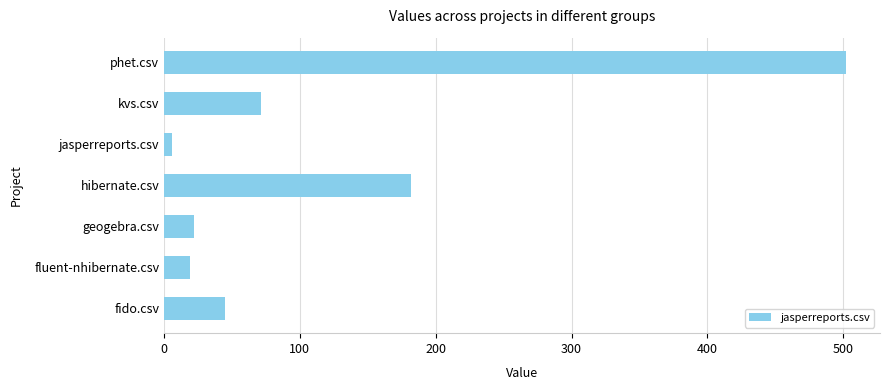

Reading top to bottom, list all the values displayed in this chart.

phet.csv=502	kvs.csv=71	jasperreports.csv=6	hibernate.csv=182	geogebra.csv=22	fluent-nhibernate.csv=19	fido.csv=45